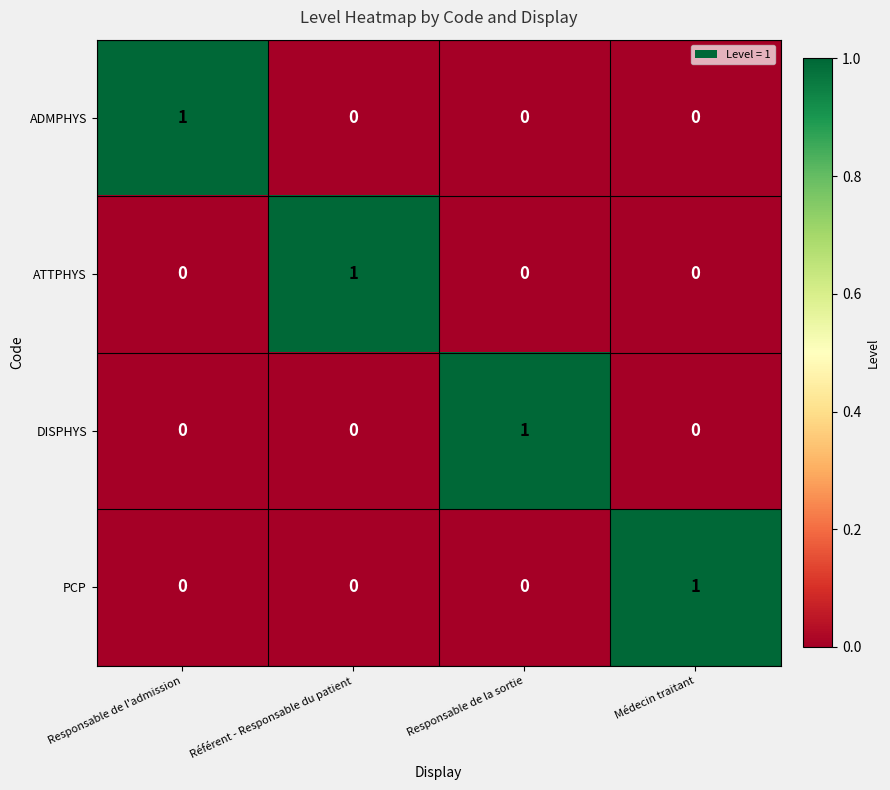

At how many categories does at least one series exceed 0?

4